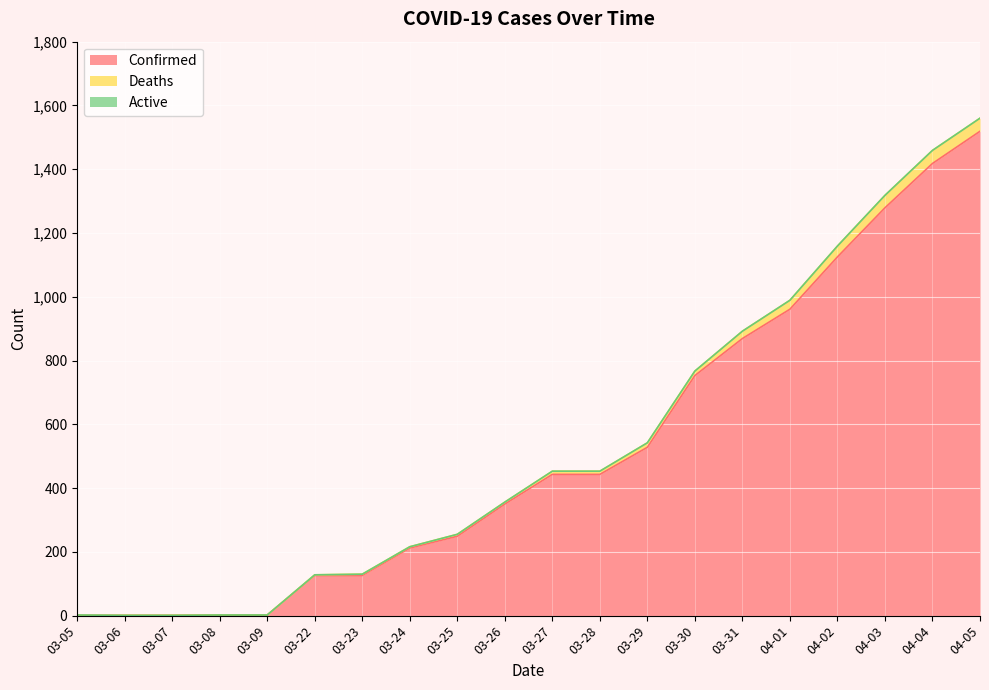

List the labels in order of Deaths value, smallest first.

03-06, 03-07, 03-05, 03-08, 03-09, 03-22, 03-23, 03-24, 03-25, 03-26, 03-27, 03-28, 03-29, 03-30, 03-31, 04-01, 04-02, 04-03, 04-04, 04-05